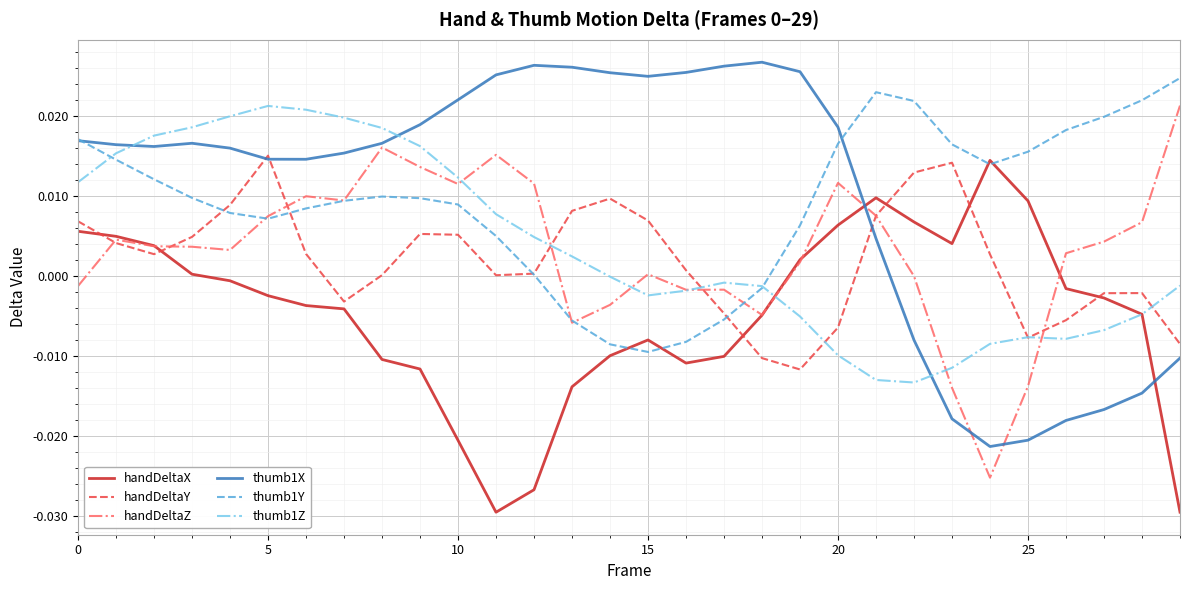

Which series ends up on top after the final intersection of handDeltaX and thumb1X?

thumb1X